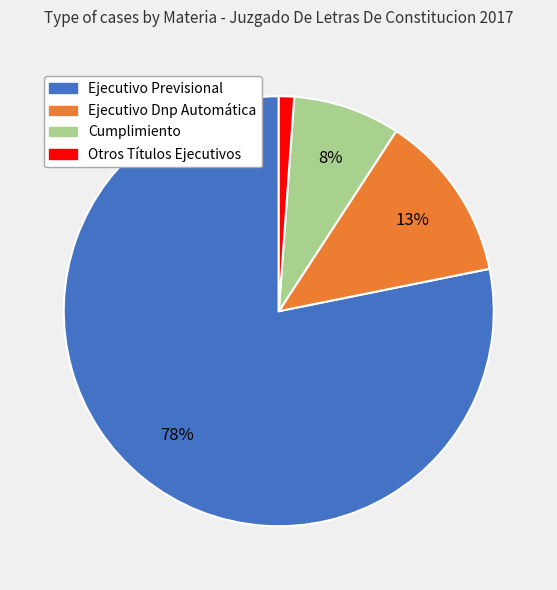

True or false: Ejecutivo Dnp Automática accounts for 13% of the total.

True